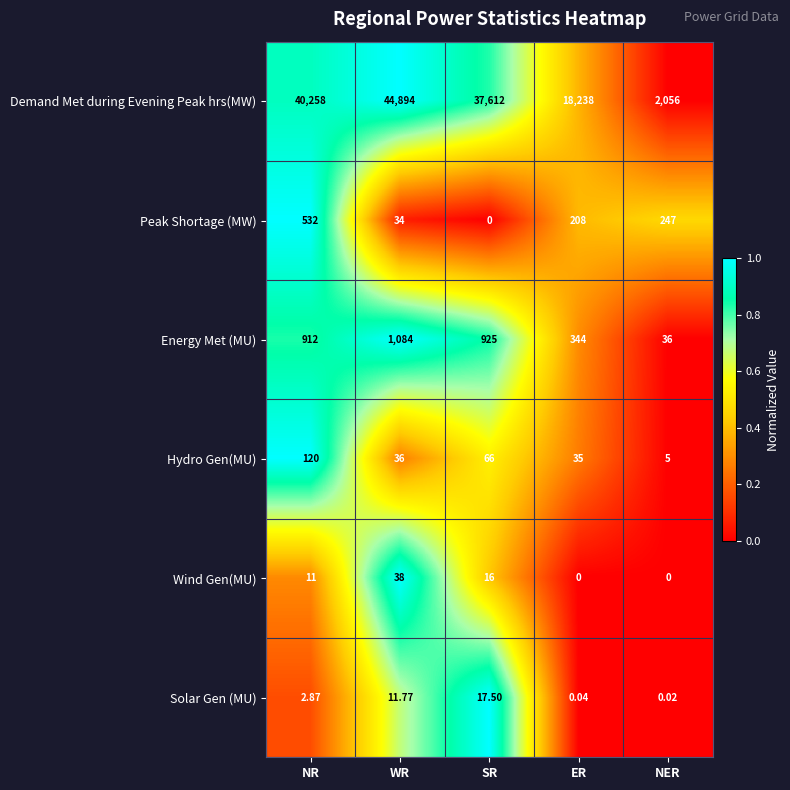

Where is Demand Met during Evening Peak hrs(MW) nearest to the value 23475?

ER